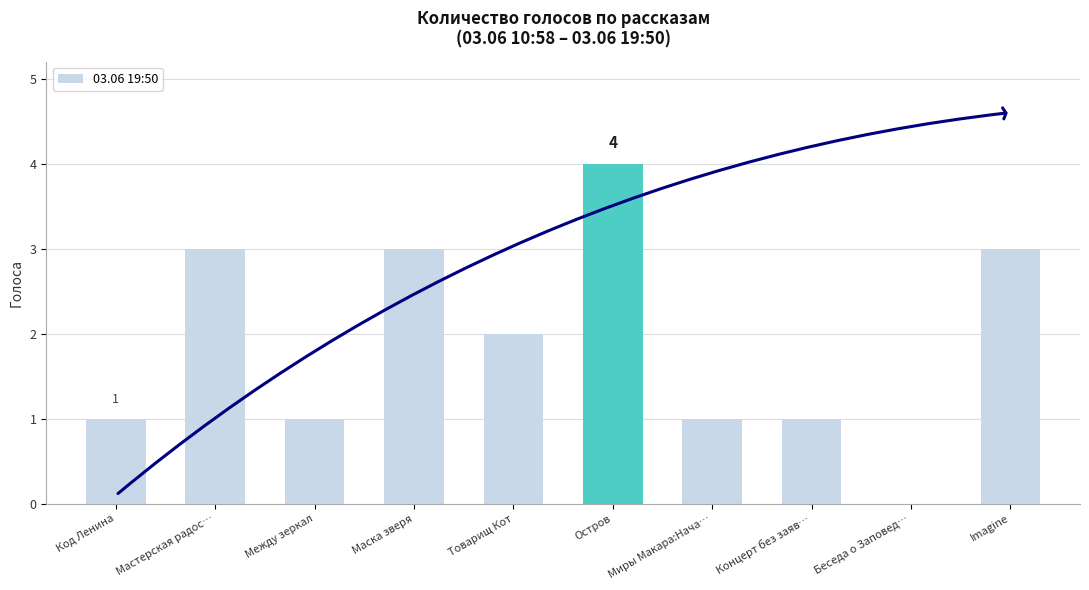

Are the bars grouped side by side (vs. stacked)?

No